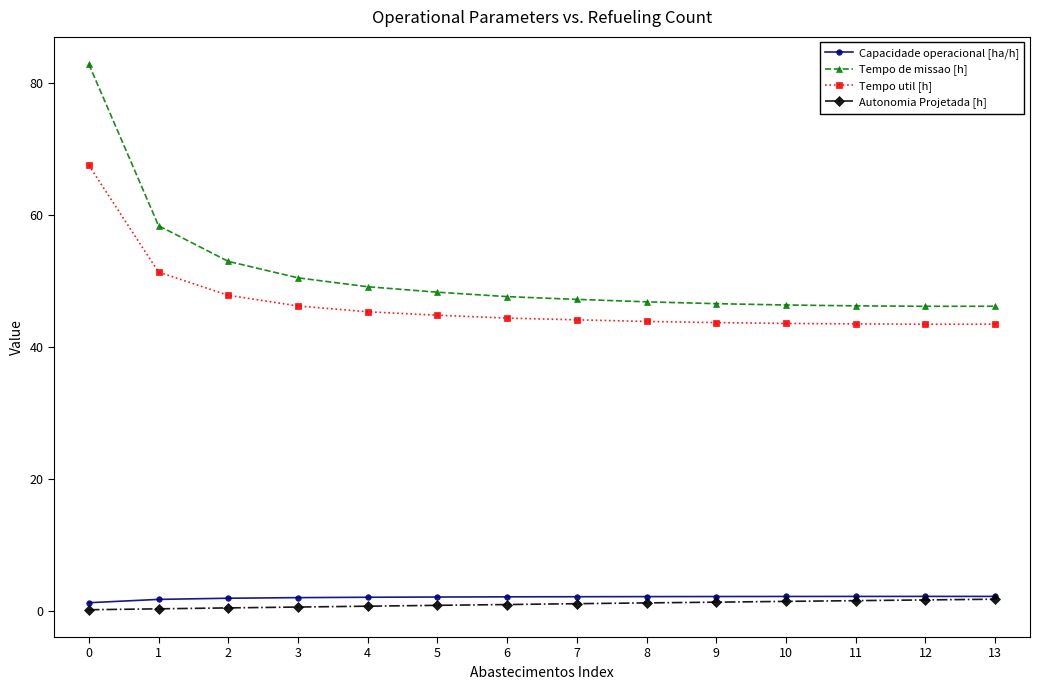

Is it true that Tempo util [h] equals 46.2 at 3?

True